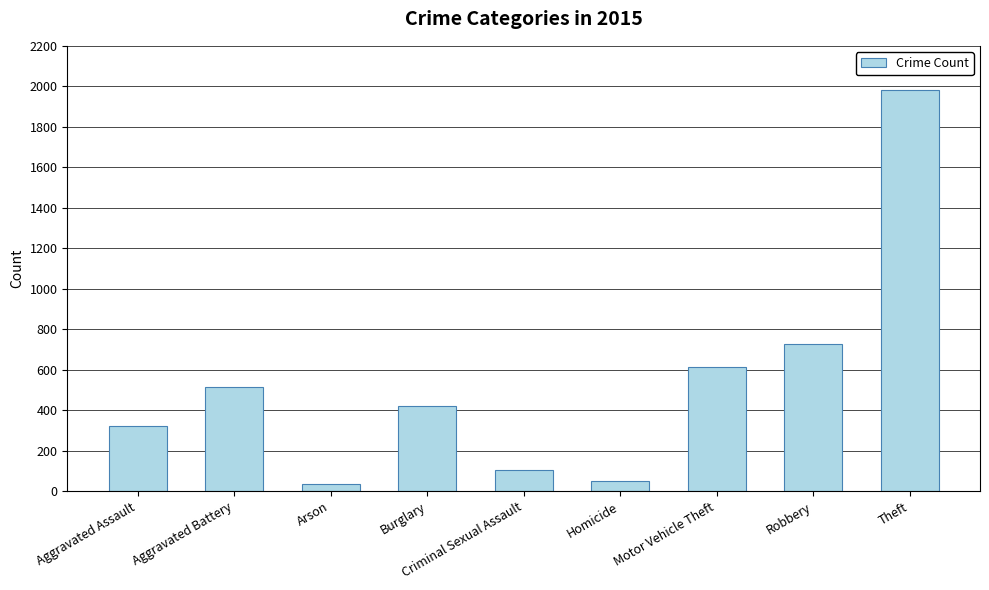

At which label does the data first exceed 421?

Aggravated Battery